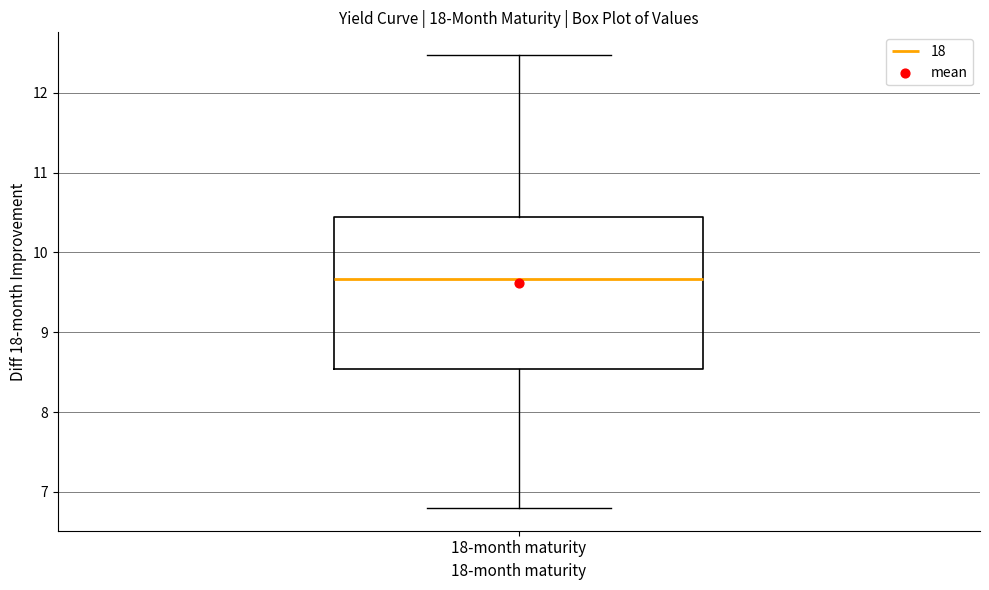

Read this box plot against the y-axis: the position of the median line, the range covered by the box, and the ends of both whiskers. The values are not printed on the chart, so give them approximately, as read against the axis.

median 9.7, box 8.5 to 10.4, whiskers 6.8 to 12.5